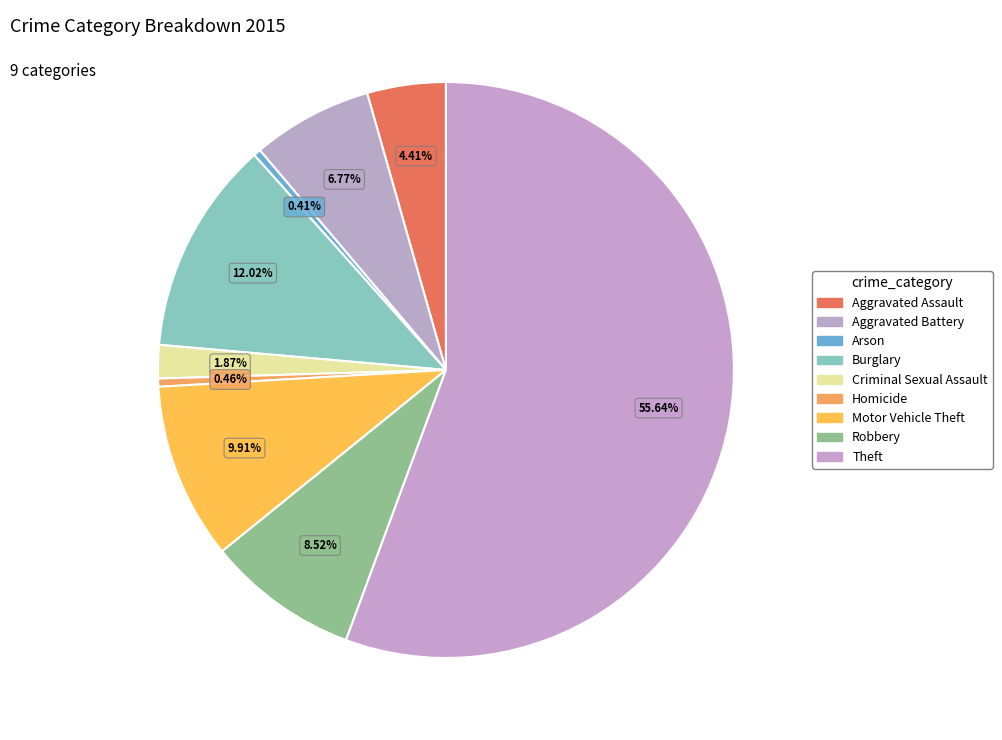

To the nearest percent, what percentage of the pie is Theft?

56%